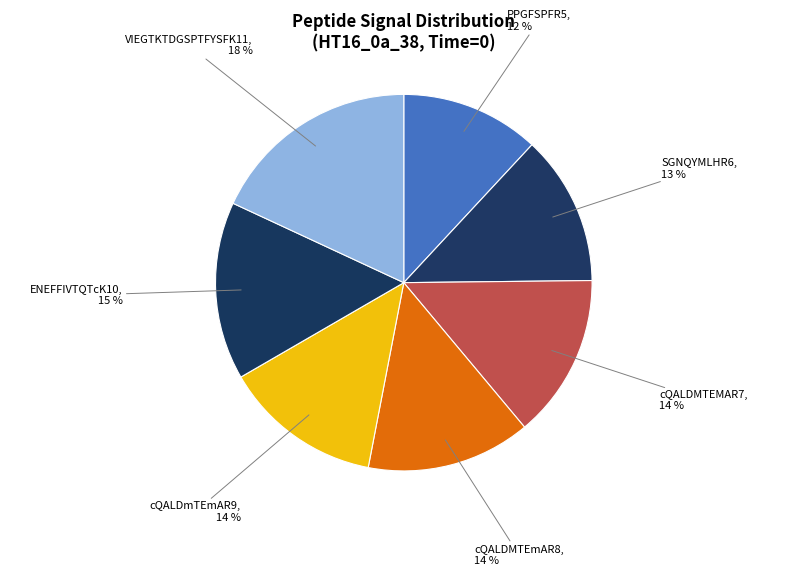

To the nearest percent, what is the combined percentage of ENEFFIVTQTcK10 and PPGFSPFR5?

27%